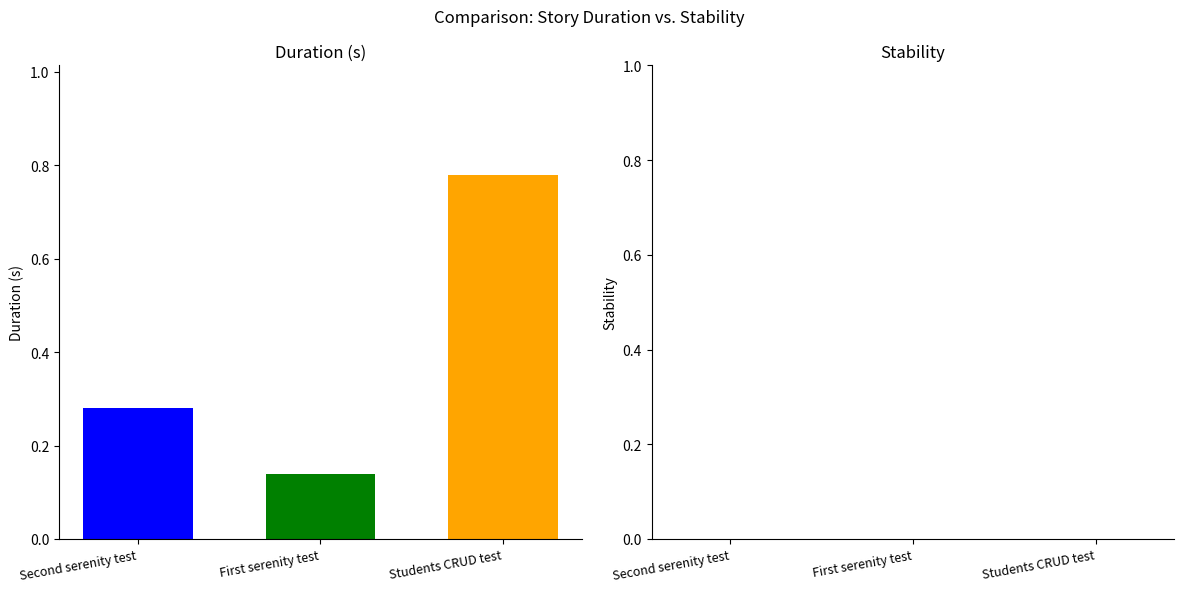

How many data points does each series have?

1